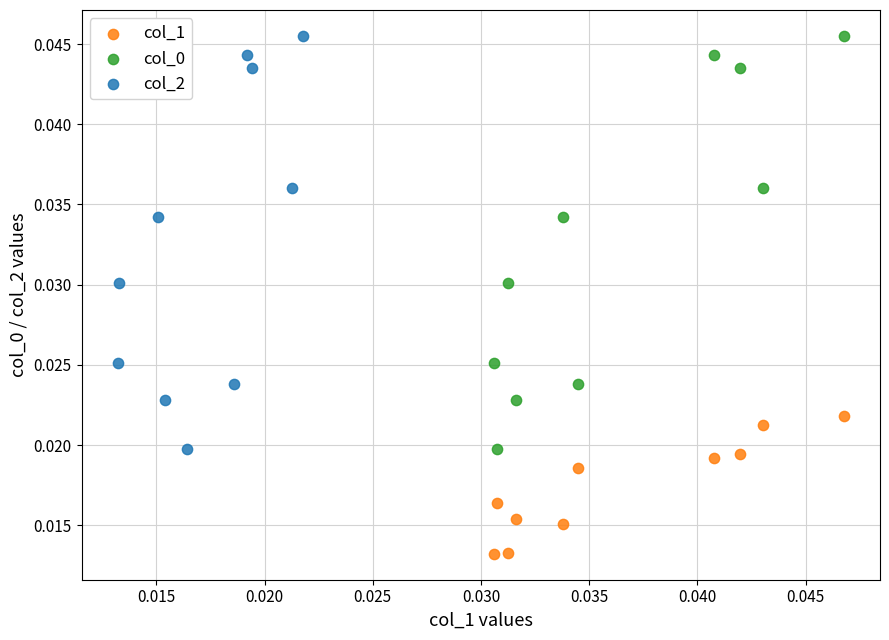

Which series contains the lowest Y value?

col_1